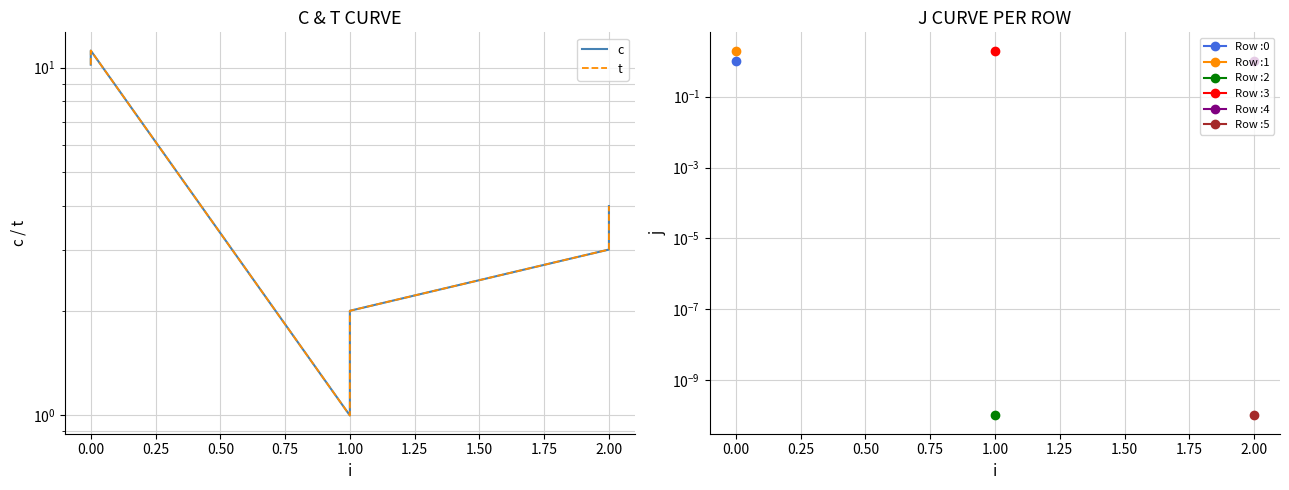

What is the minimum value for c?

1.0